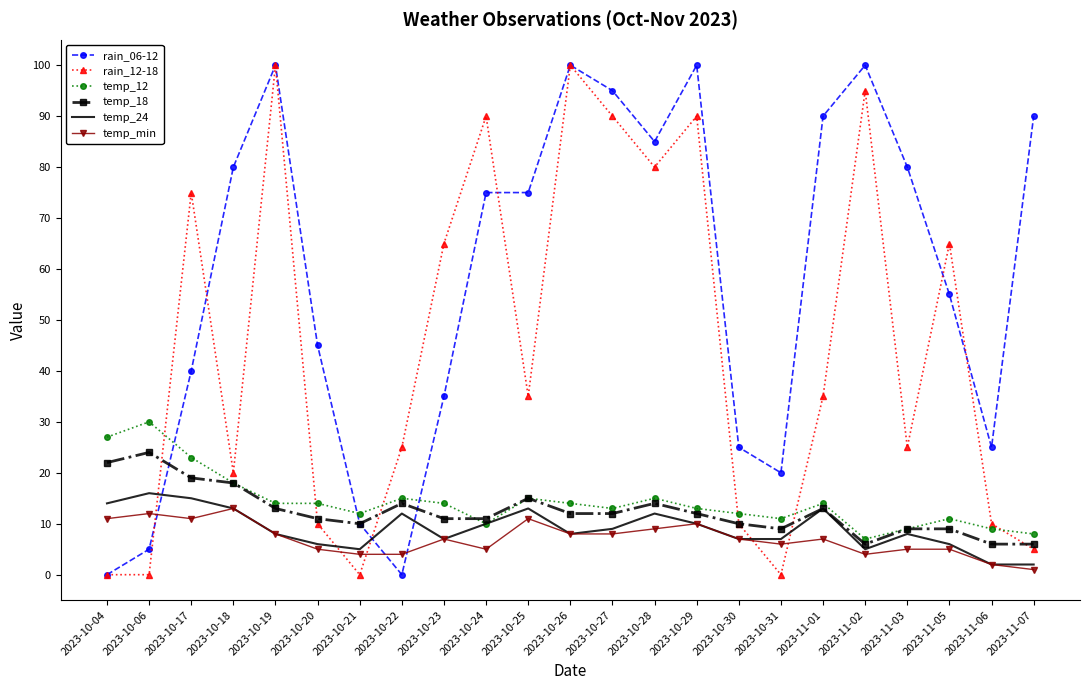

At 2023-10-06, list the series in order from largest to smallest.

temp_12, temp_18, temp_24, temp_min, rain_06-12, rain_12-18